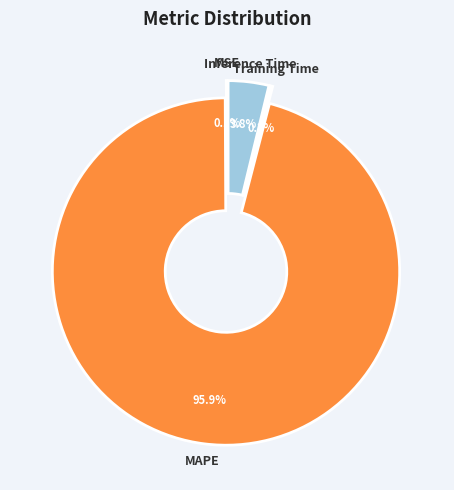

What is the total percentage of Inference Time and MSE?

3.9%